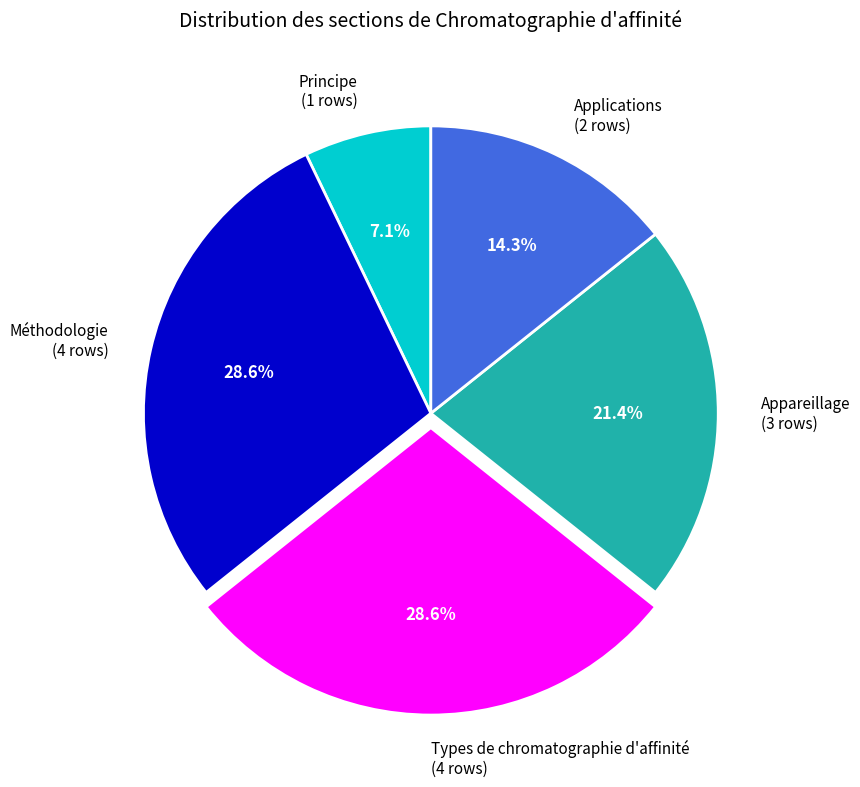

How many segments does this pie chart have?

5